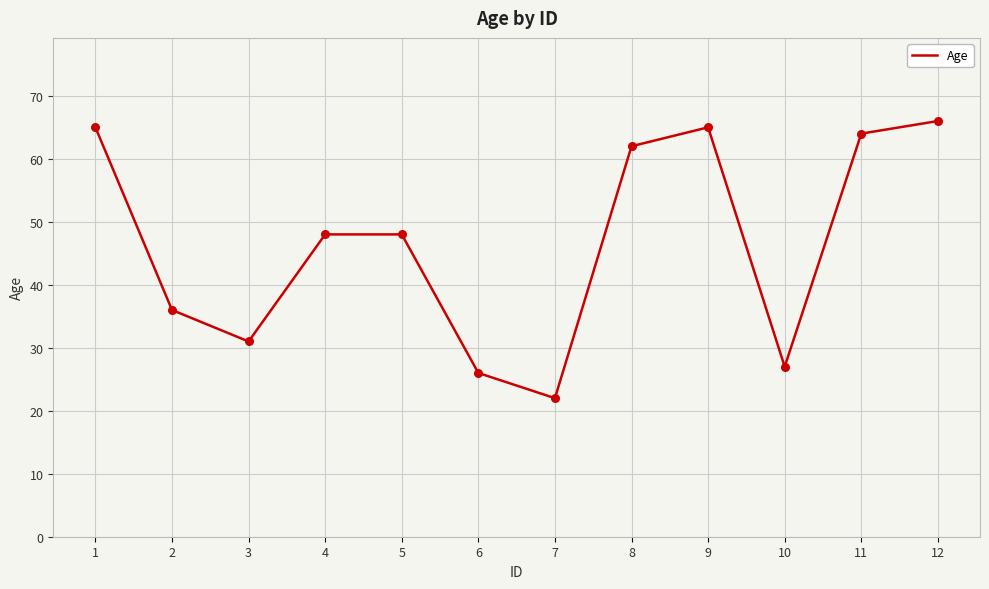

Approximately how many times larger is the value at 11 compared to 6?

2.5